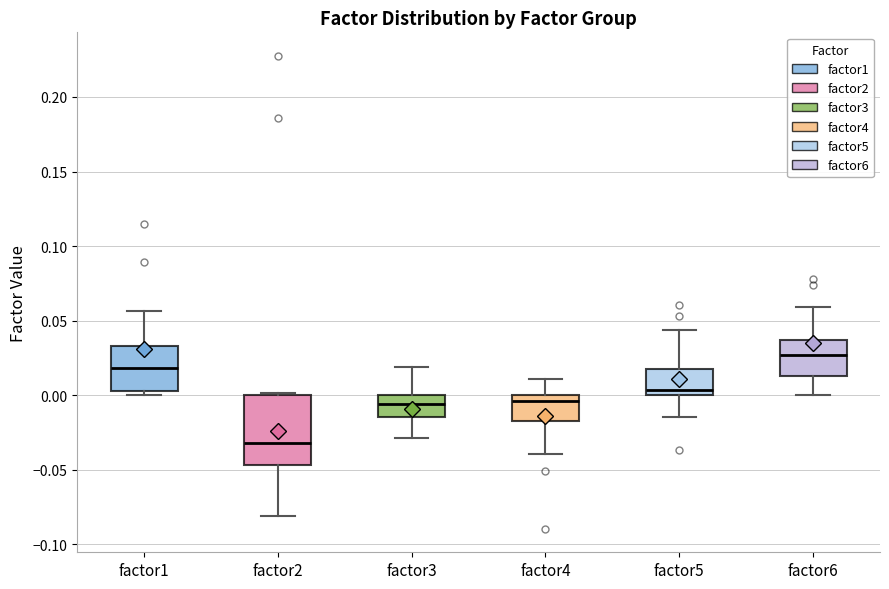

Where does the upper whisker of the box for factor3 end on the y-axis? The values are not printed on the chart, so give them approximately, as read against the axis.

0.020